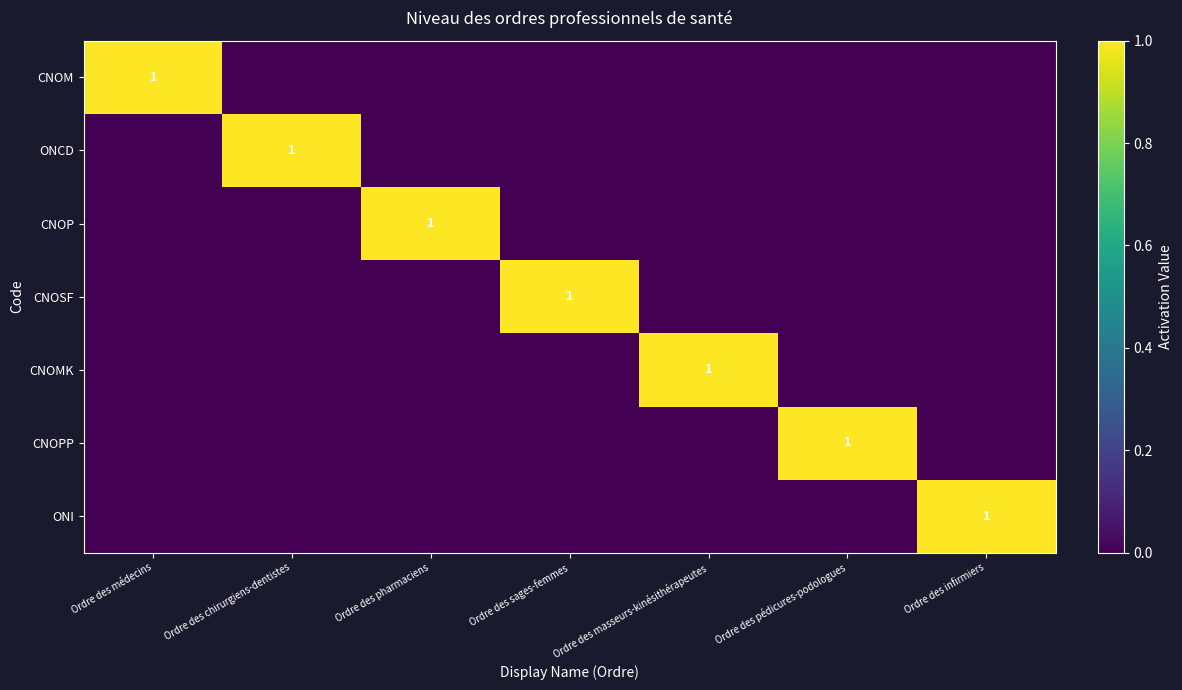

At how many categories does at least one series exceed 0?

7